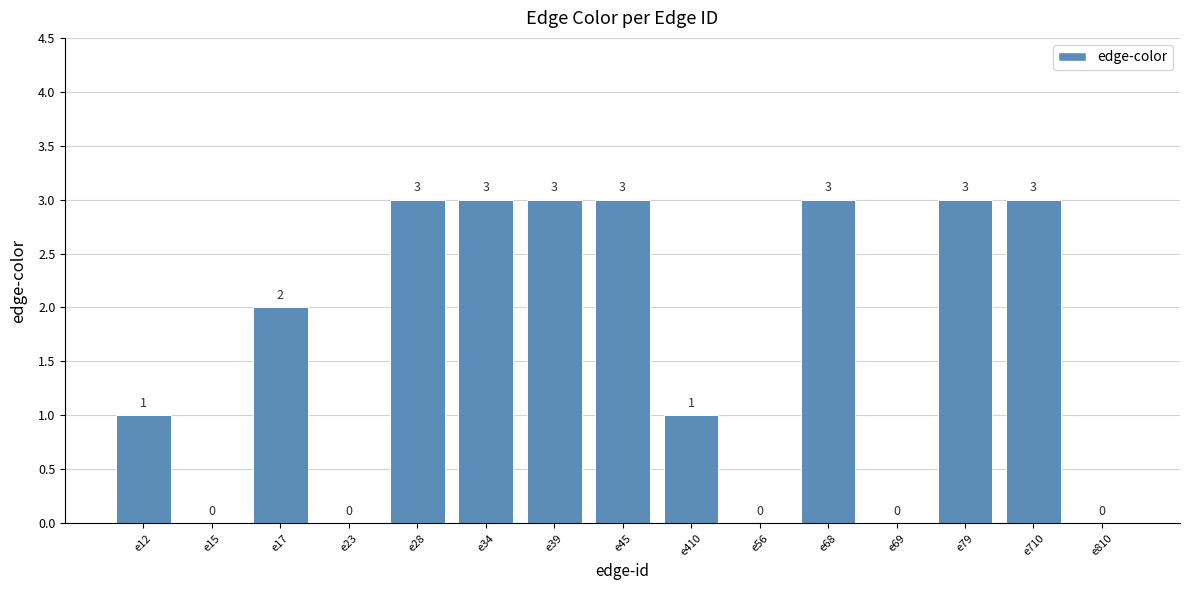

Is it true that the value at e12 is 1?

True